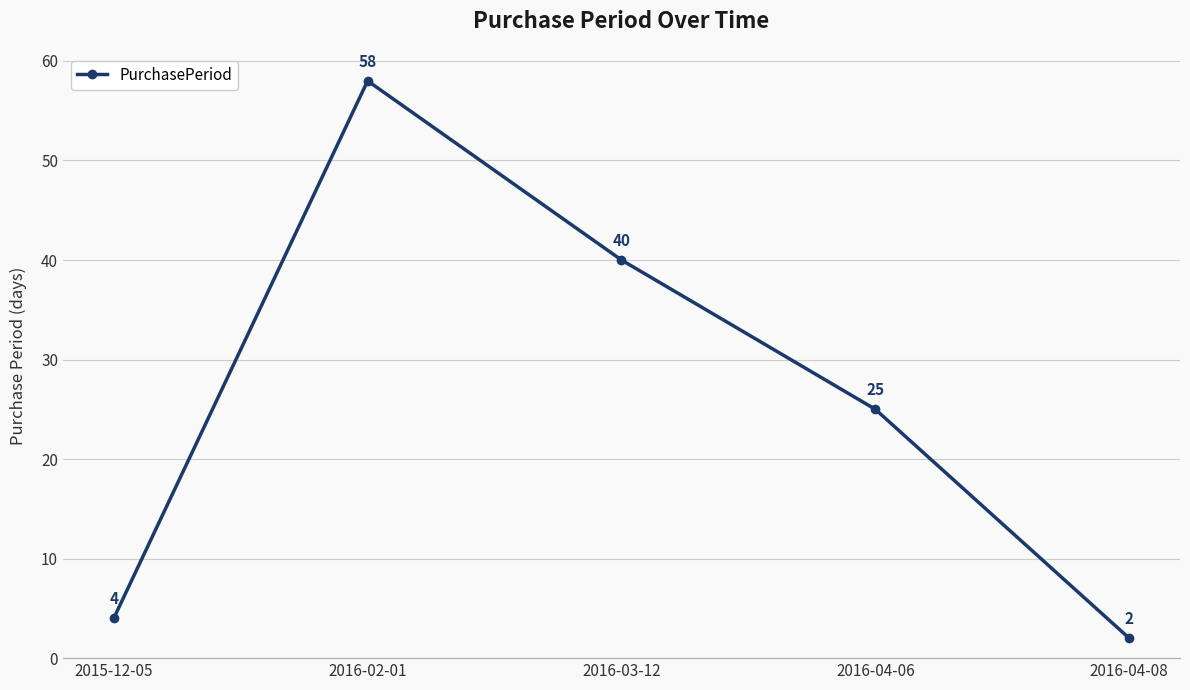

Where is the first local maximum?

2016-02-01